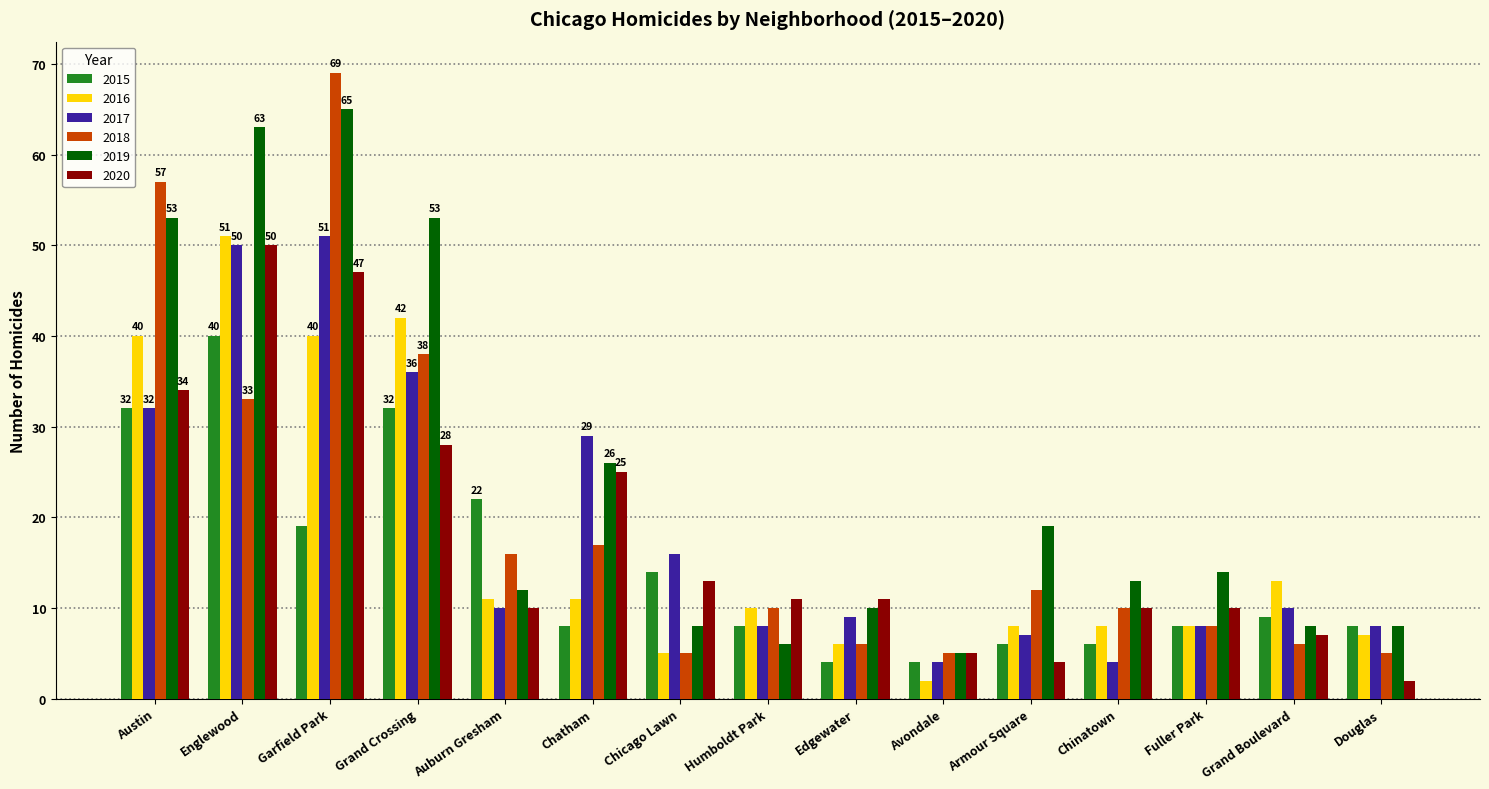

What is the difference between the highest and lowest values at Grand Boulevard?

7